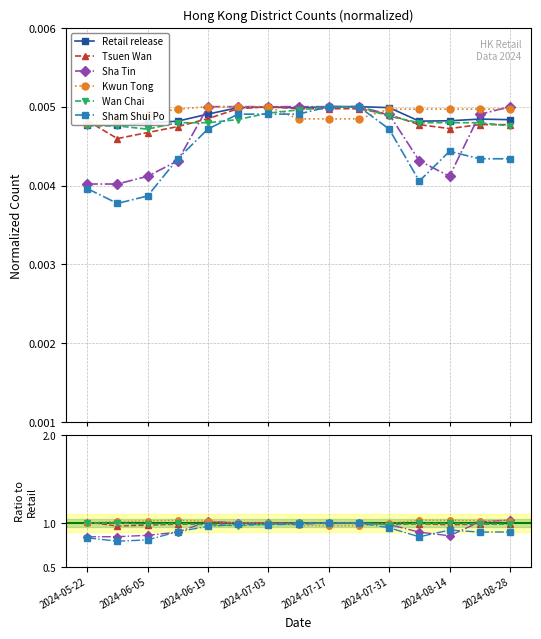

What is the sum of all Retail release values?

0.1